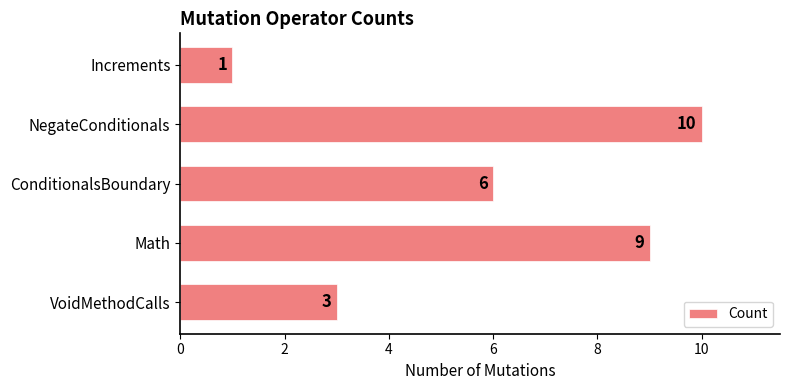

How many series are shown in this chart?

1